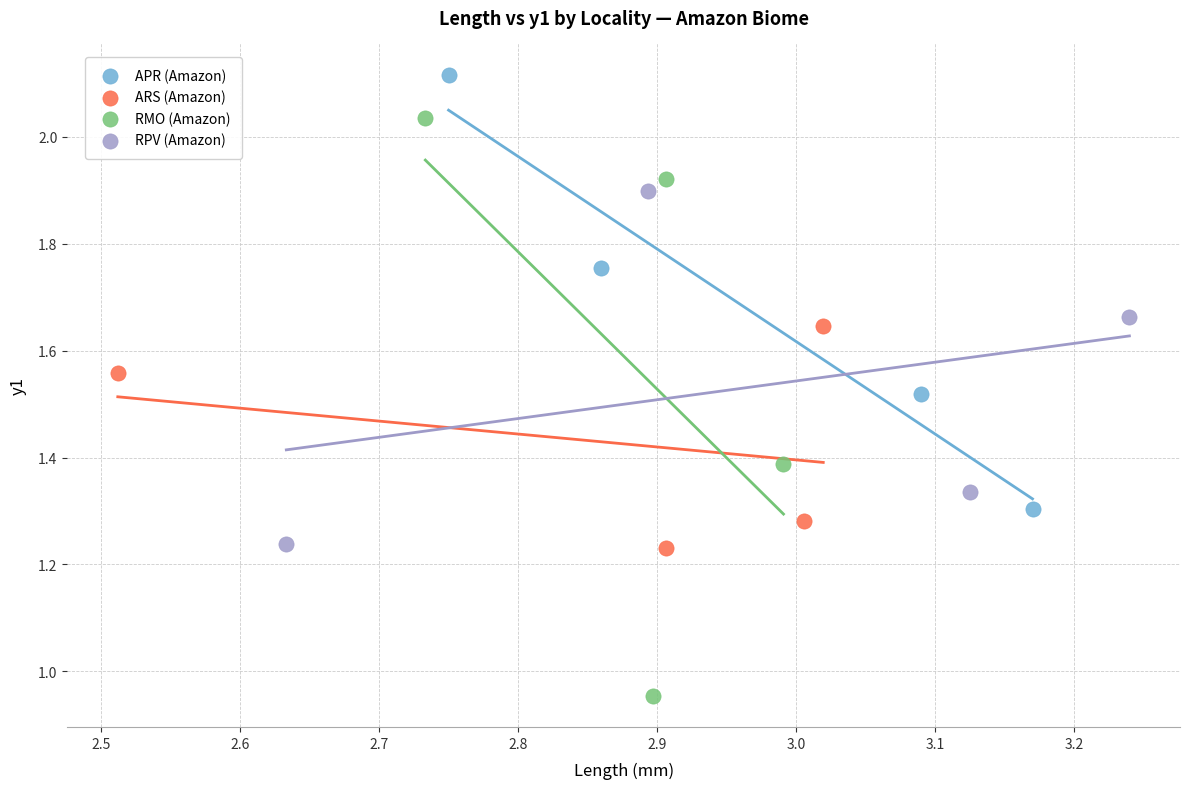

Which series has the largest Y range (max minus min)?

RMO (Amazon)